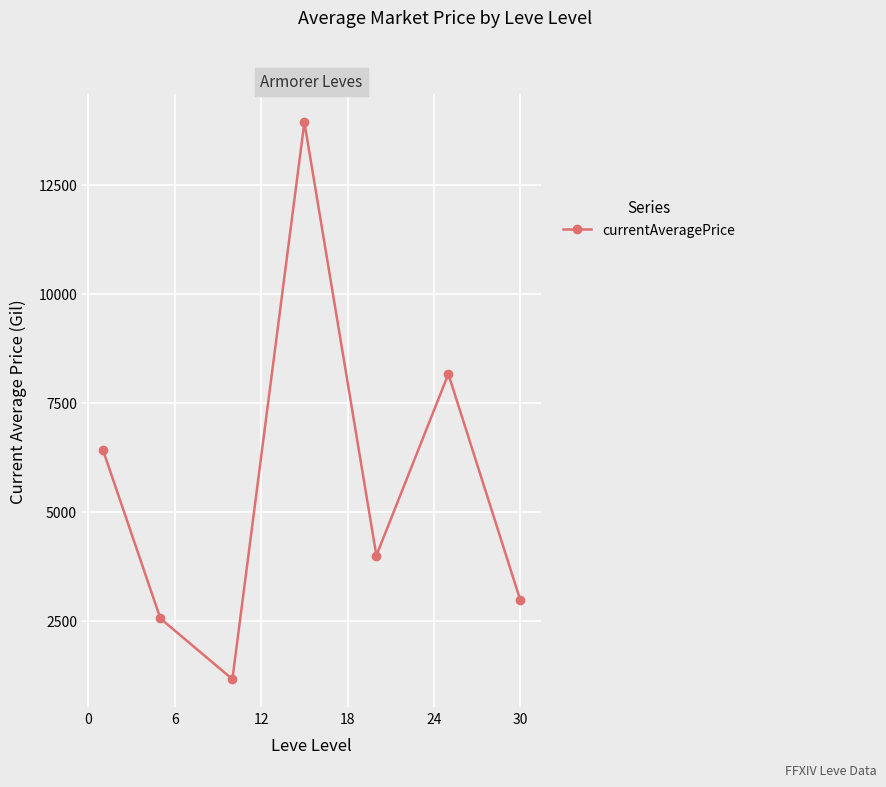

How many lines are shown in the chart?

1